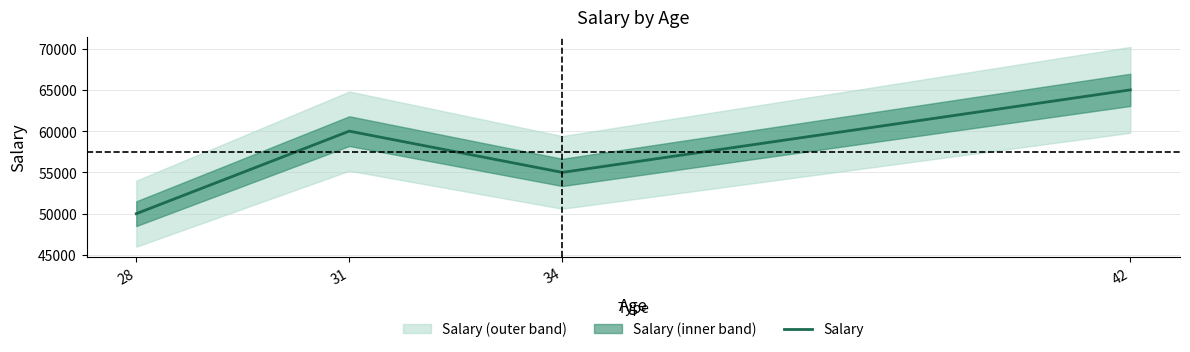

Where does the data first go above 60000?

42